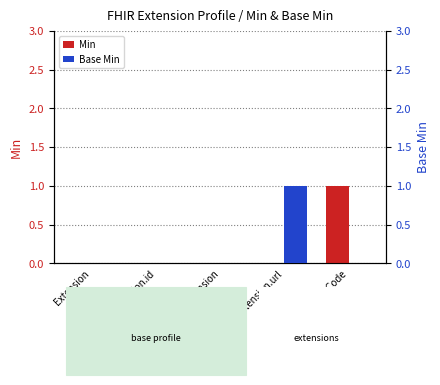

Reading right to left, what are all the values shown in this chart?

Min: 1	0	0	0	0
Base Min: 0	1	0	0	0